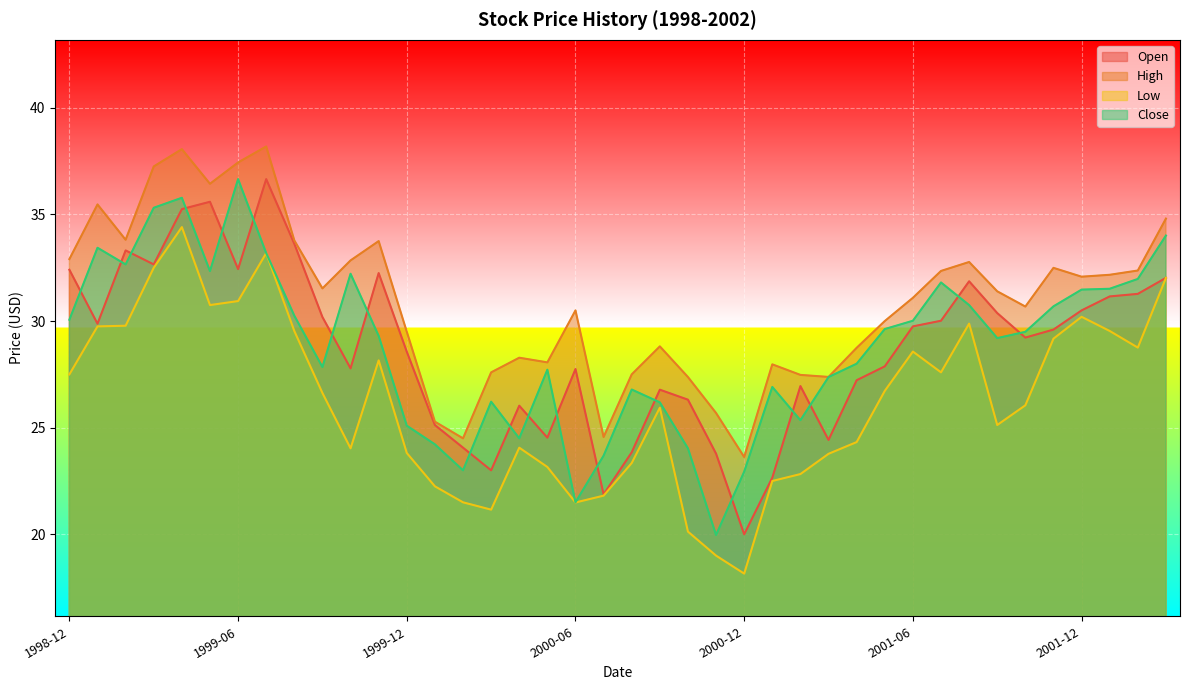

Reading right to left, extract all data points from this chart.

Open: 2002-03=32.0	2002-02=31.3	2002-01=31.2	2001-12=30.5	2001-11=29.6	2001-10=29.2	2001-09=30.4	2001-08=31.9	2001-07=30.0	2001-06=29.8	2001-05=27.9	2001-04=27.2	2001-03=24.4	2001-02=27.0	2001-01=22.7	2000-12=20.0	2000-11=23.8	2000-10=26.3	2000-09=26.8	2000-08=23.8	2000-07=21.9	2000-06=27.8	2000-05=24.5	2000-04=26.0	2000-03=23.0	2000-02=24.1	2000-01=25.1	1999-12=28.6	1999-11=32.2	1999-10=27.8	1999-09=30.2	1999-08=33.6	1999-07=36.7	1999-06=32.4	1999-05=35.6	1999-04=35.2	1999-03=32.7	1999-02=33.3	1999-01=29.9	1998-12=32.4
High: 2002-03=34.8	2002-02=32.4	2002-01=32.2	2001-12=32.1	2001-11=32.5	2001-10=30.7	2001-09=31.4	2001-08=32.8	2001-07=32.3	2001-06=31.1	2001-05=30.0	2001-04=28.7	2001-03=27.4	2001-02=27.5	2001-01=28.0	2000-12=23.6	2000-11=25.7	2000-10=27.4	2000-09=28.8	2000-08=27.5	2000-07=24.6	2000-06=30.5	2000-05=28.1	2000-04=28.3	2000-03=27.6	2000-02=24.5	2000-01=25.3	1999-12=29.5	1999-11=33.8	1999-10=32.8	1999-09=31.5	1999-08=33.8	1999-07=38.2	1999-06=37.4	1999-05=36.4	1999-04=38.1	1999-03=37.2	1999-02=33.8	1999-01=35.5	1998-12=32.9
Low: 2002-03=32.0	2002-02=28.8	2002-01=29.5	2001-12=30.2	2001-11=29.2	2001-10=26.0	2001-09=25.1	2001-08=29.9	2001-07=27.6	2001-06=28.6	2001-05=26.7	2001-04=24.3	2001-03=23.8	2001-02=22.8	2001-01=22.5	2000-12=18.2	2000-11=19.0	2000-10=20.1	2000-09=25.9	2000-08=23.3	2000-07=21.8	2000-06=21.5	2000-05=23.2	2000-04=24.1	2000-03=21.2	2000-02=21.5	2000-01=22.2	1999-12=23.8	1999-11=28.2	1999-10=24.0	1999-09=26.6	1999-08=29.5	1999-07=33.2	1999-06=30.9	1999-05=30.8	1999-04=34.4	1999-03=32.5	1999-02=29.8	1999-01=29.8	1998-12=27.5
Close: 2002-03=34.0	2002-02=32.0	2002-01=31.5	2001-12=31.5	2001-11=30.7	2001-10=29.5	2001-09=29.2	2001-08=30.8	2001-07=31.8	2001-06=30.0	2001-05=29.6	2001-04=28.0	2001-03=27.4	2001-02=25.4	2001-01=26.9	2000-12=22.9	2000-11=20.0	2000-10=24.0	2000-09=26.2	2000-08=26.8	2000-07=23.7	2000-06=21.5	2000-05=27.7	2000-04=24.5	2000-03=26.2	2000-02=23.0	2000-01=24.2	1999-12=25.1	1999-11=29.3	1999-10=32.2	1999-09=27.8	1999-08=30.2	1999-07=33.2	1999-06=36.7	1999-05=32.3	1999-04=35.8	1999-03=35.3	1999-02=32.7	1999-01=33.4	1998-12=30.1